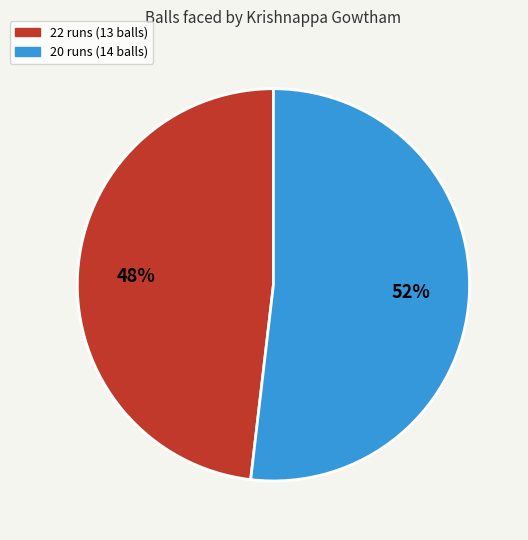

Rank the categories by value from highest to lowest.

20 runs (14 balls), 22 runs (13 balls)